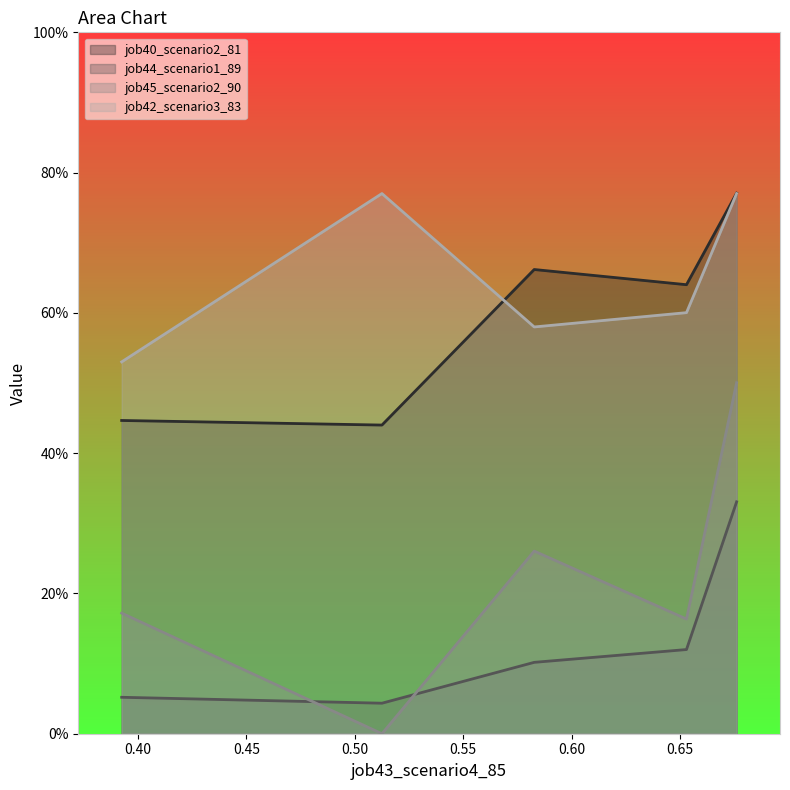

What are all the series names shown in the legend?

job40_scenario2_81, job44_scenario1_89, job45_scenario2_90, job42_scenario3_83